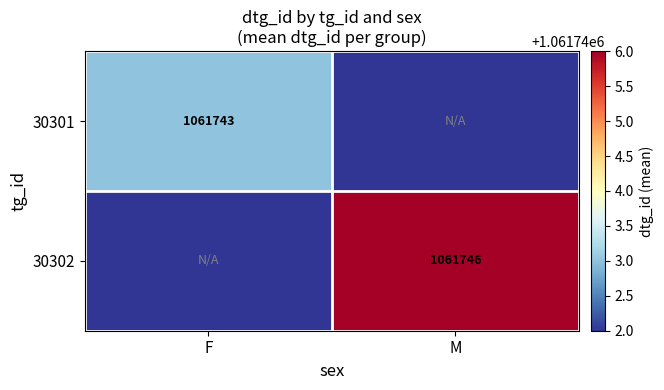

Is it true that 30302 equals 1061746 at M?

True